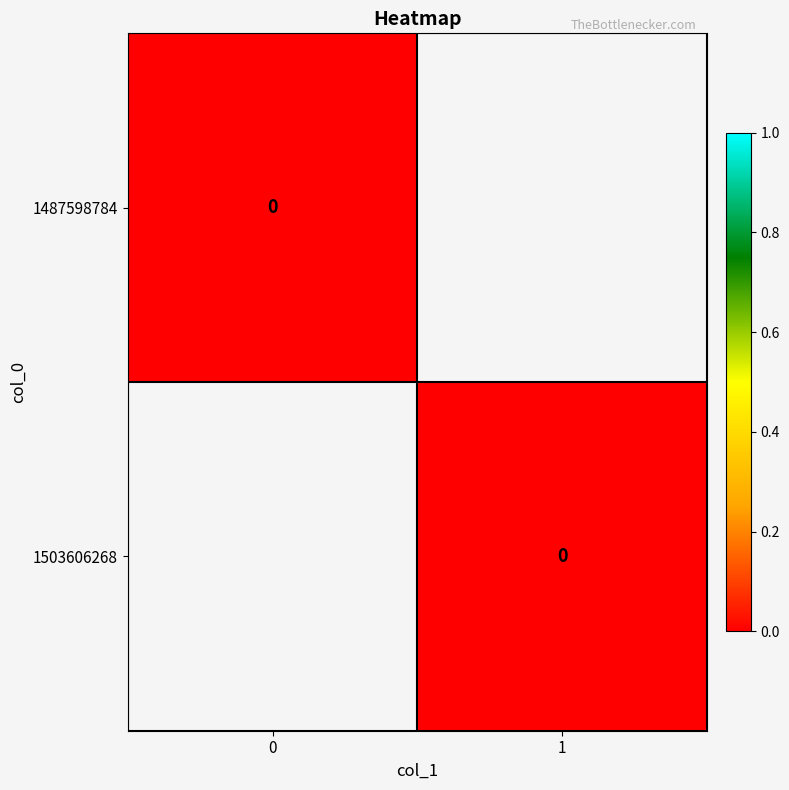

Rank the series by their maximum value, from highest to lowest.

1503606268, 1487598784